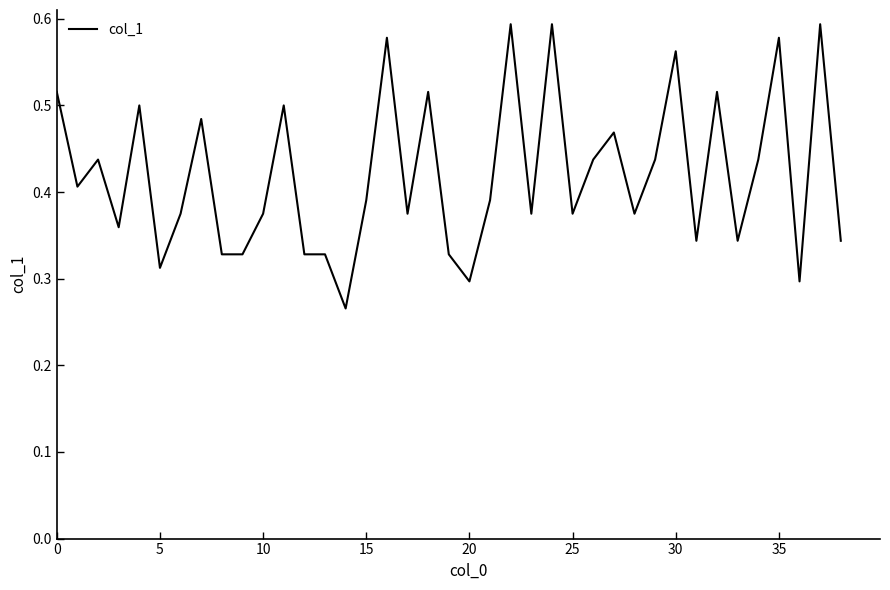

What is the difference between the second highest and minimum values?

0.3